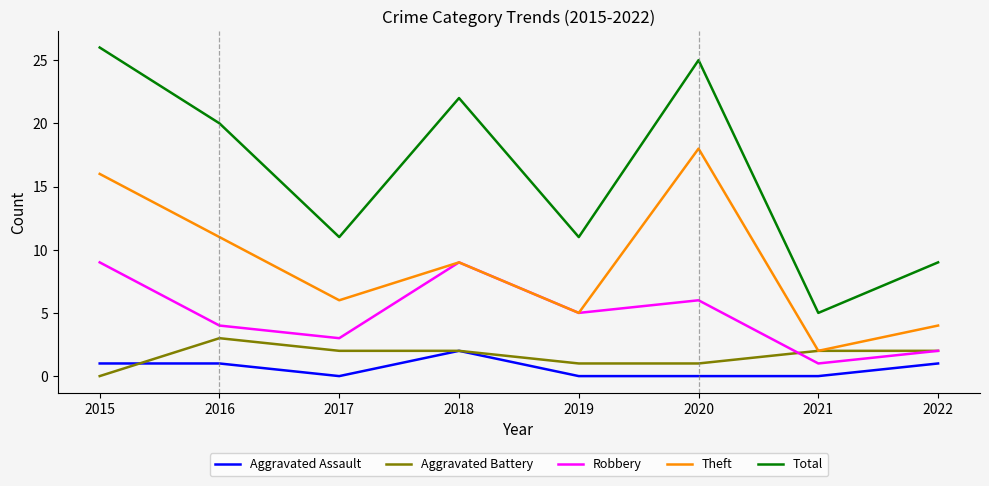

Is the value of Theft at 2022 greater than the value of Aggravated Assault at 2022?

Yes